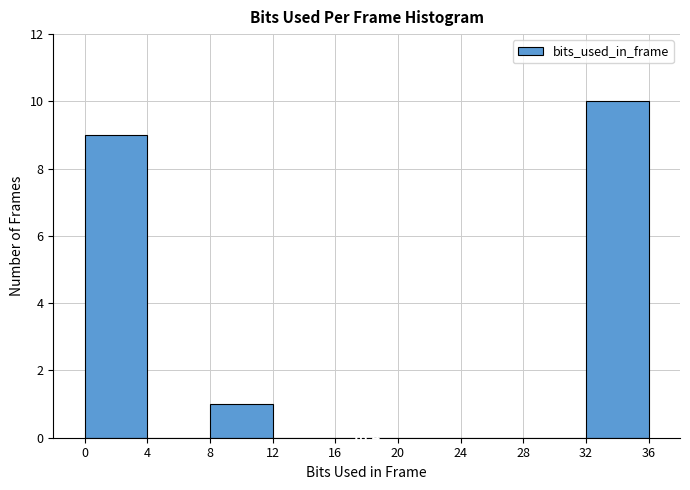

Which range on the x-axis has the tallest bar?

32 to 36